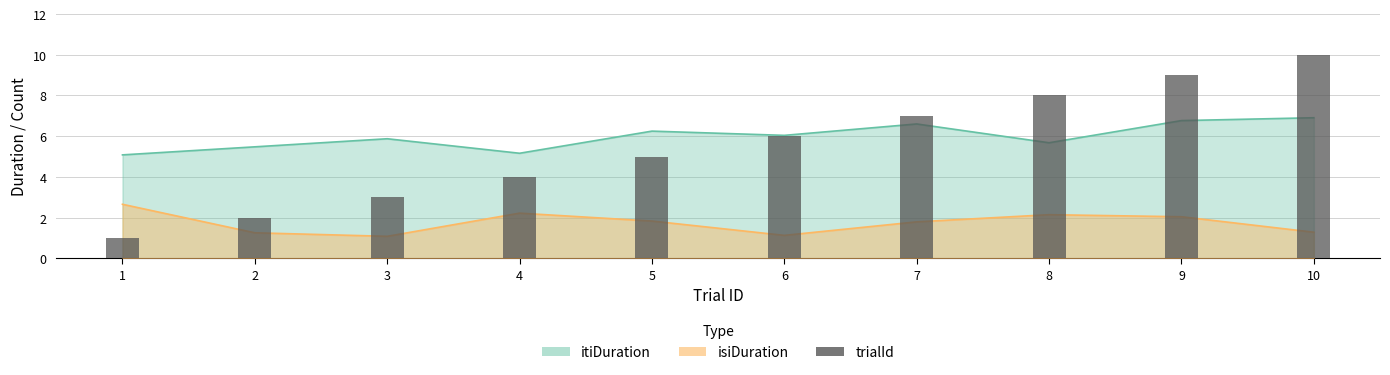

What is the average value?

6